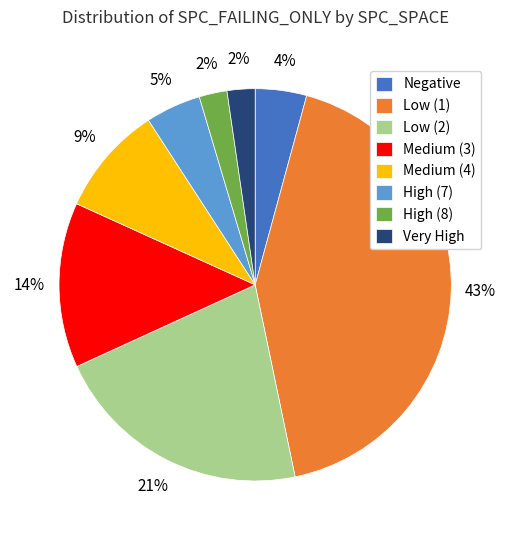

Which has a higher value, Medium (4) or Negative?

Medium (4)